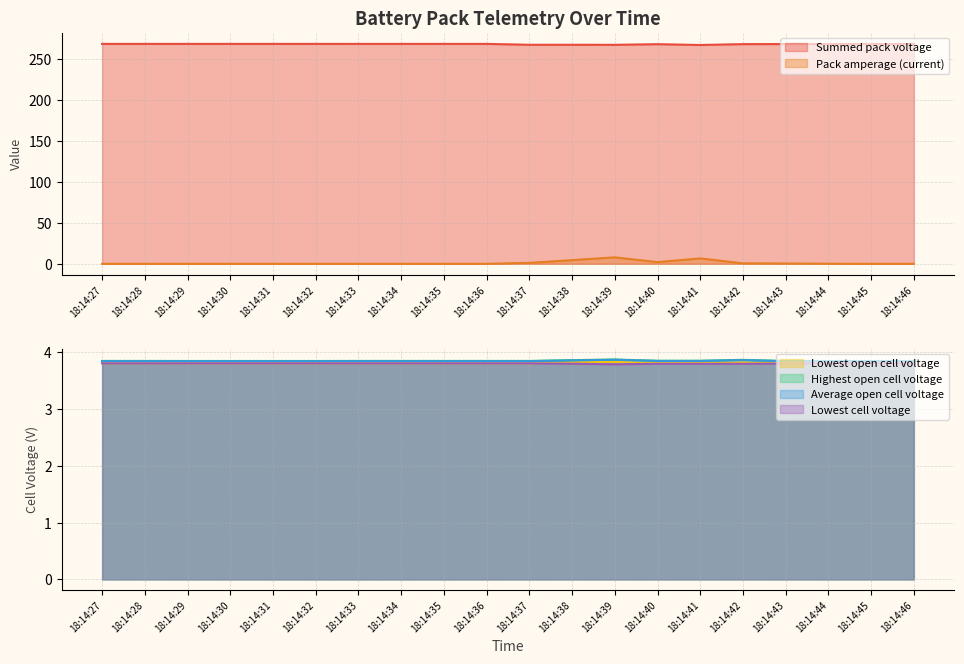

Count the number of categories in the chart.

20